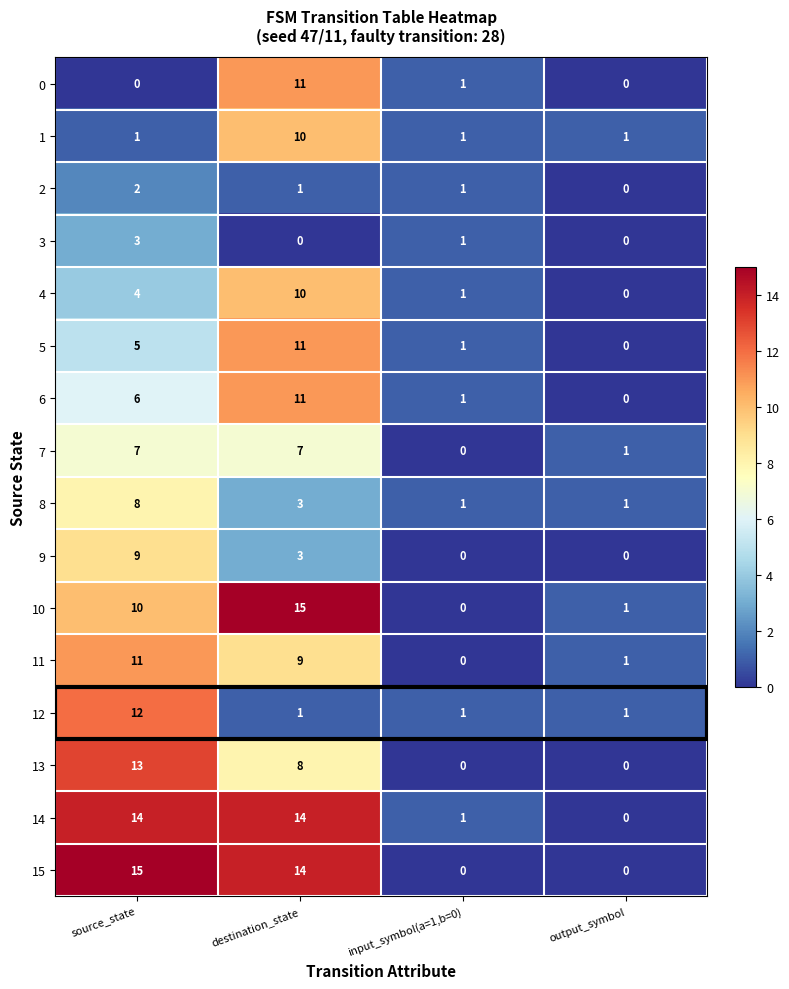

What is the maximum value for 0?

11